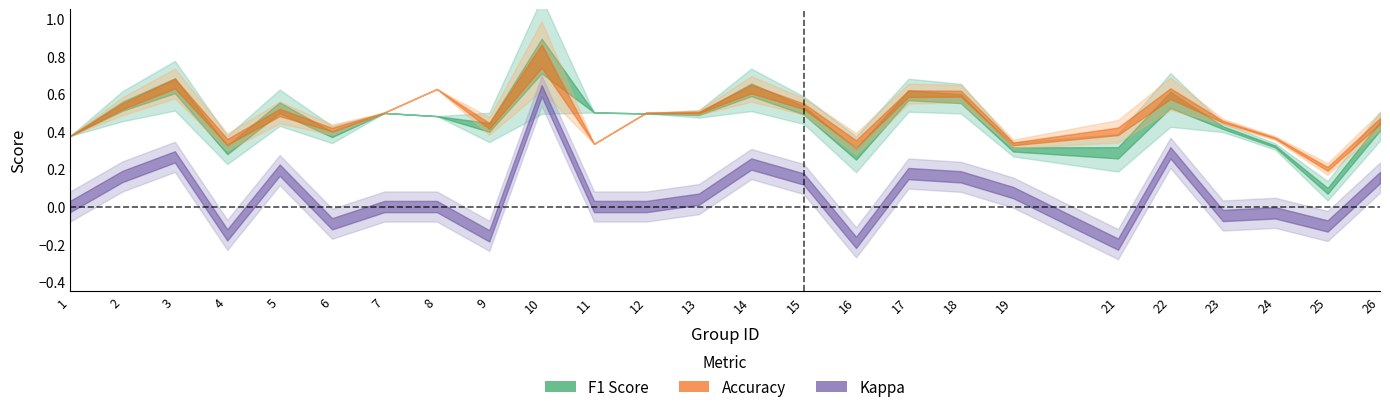

What is the sum of the f1 values at 21 and 24?

0.6